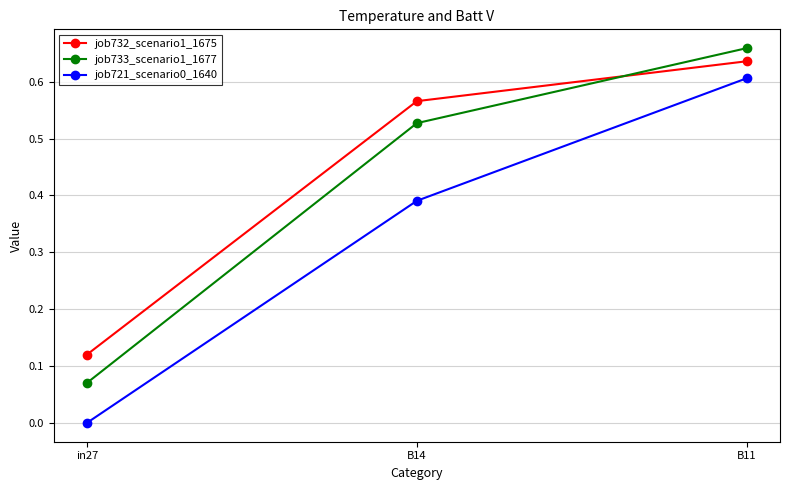

The value of job721_scenario0_1640 at B14 is 0.2. True or false?

False